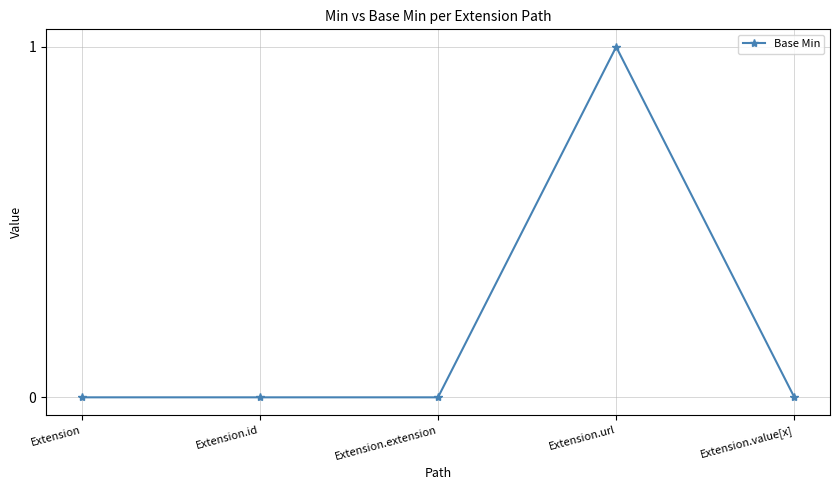

Which label corresponds to the largest value in the chart?

Extension.url